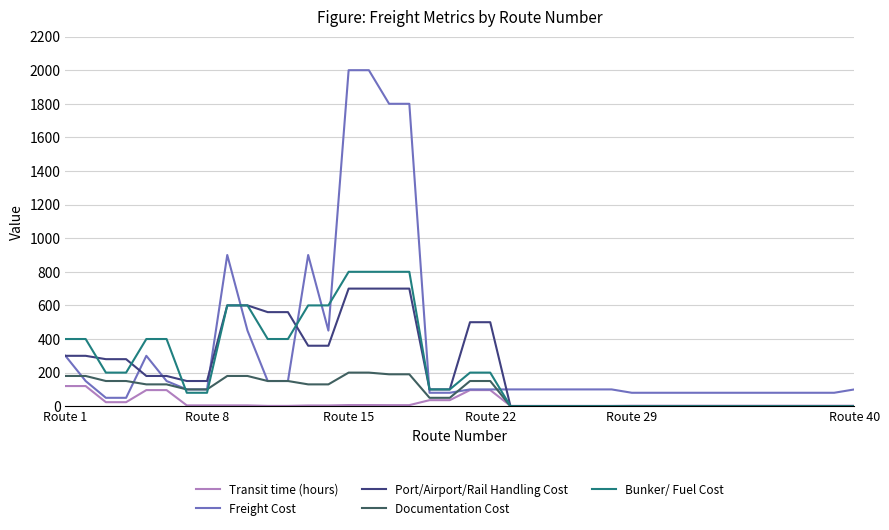

Which series has the largest total across all categories?

Freight Cost